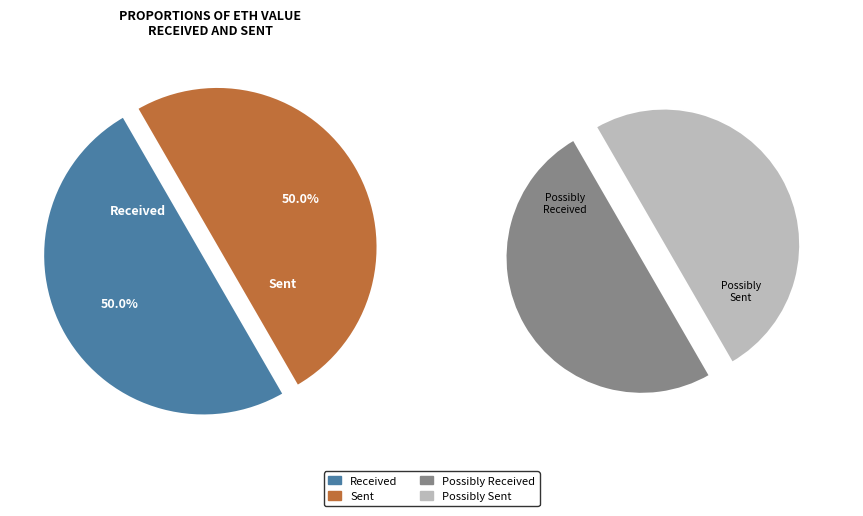

Which has a higher value, received or sent?

received